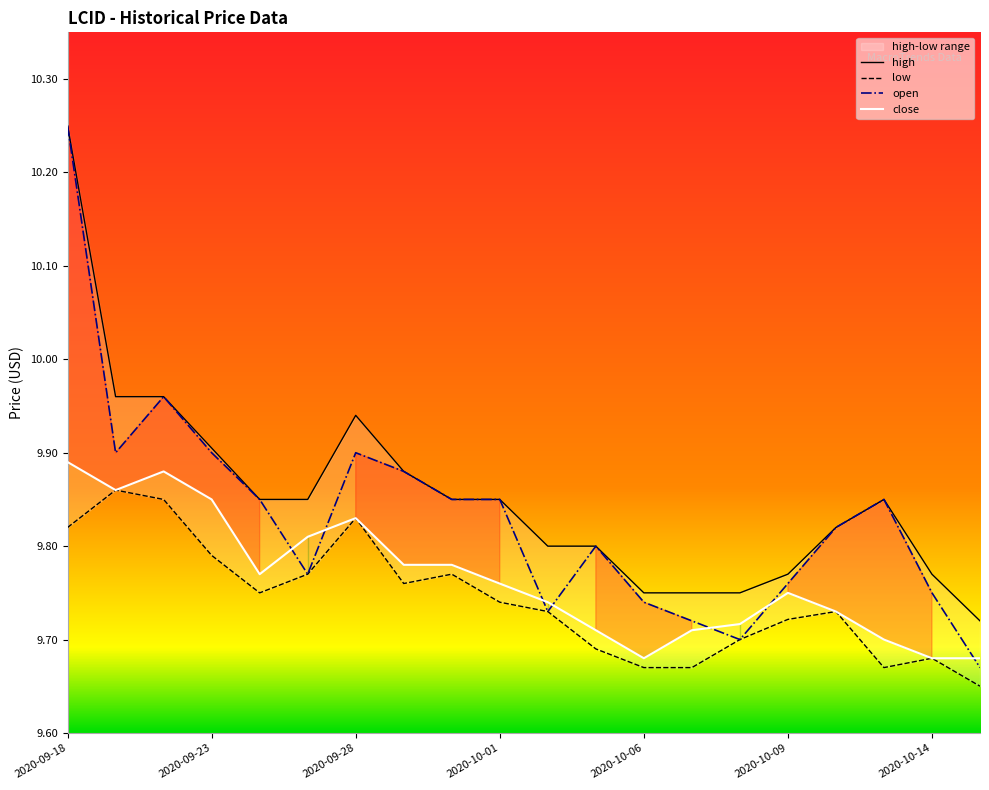

What is the label of the 1st point from the right?

19